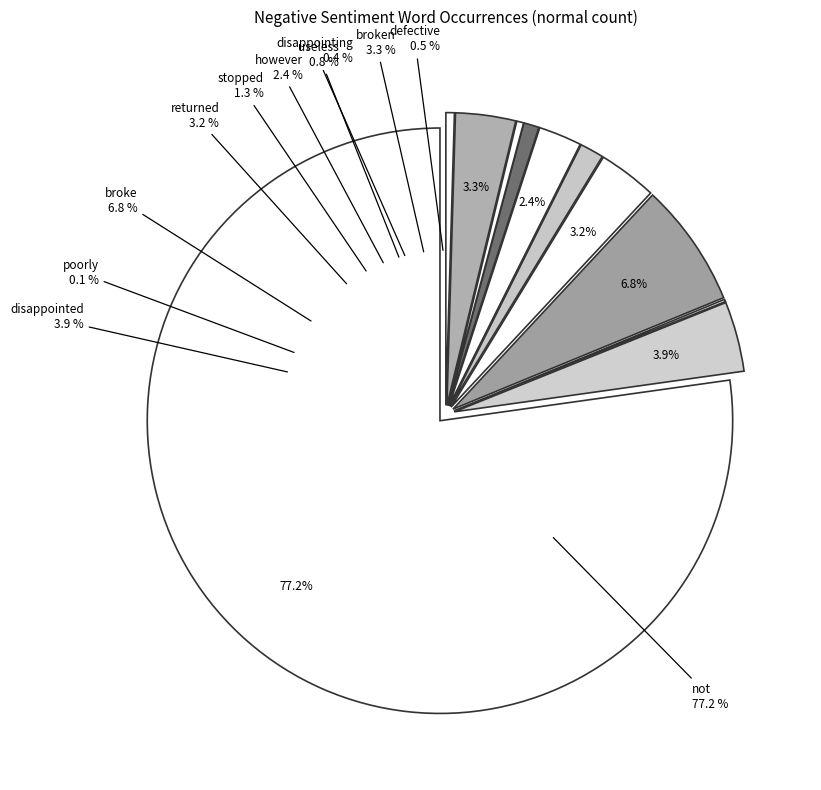

What percentage is the broke slice, to the nearest percent?

7%